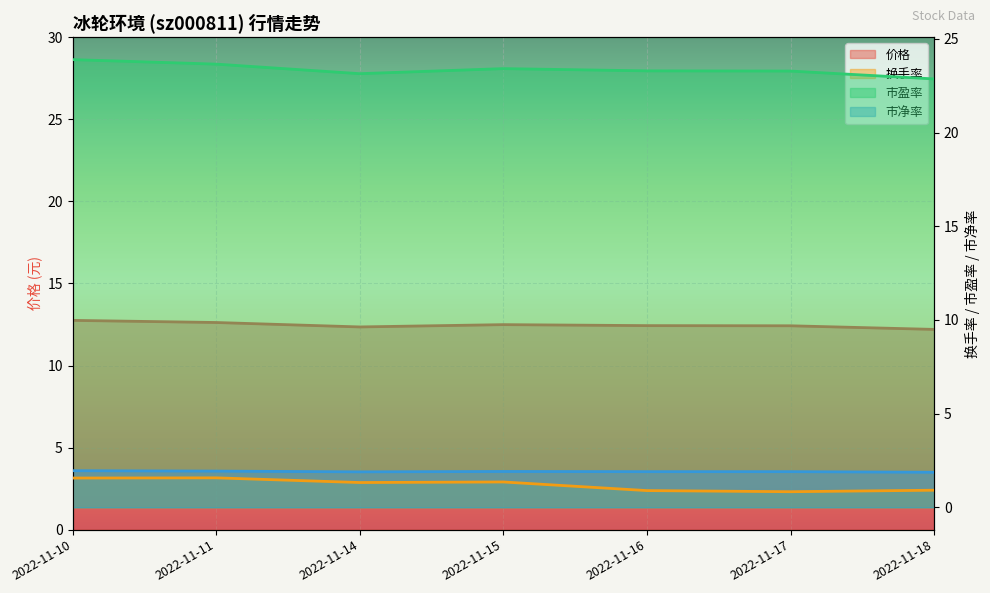

The value of 市盈率 at 2022-11-11 is 23.6. True or false?

True